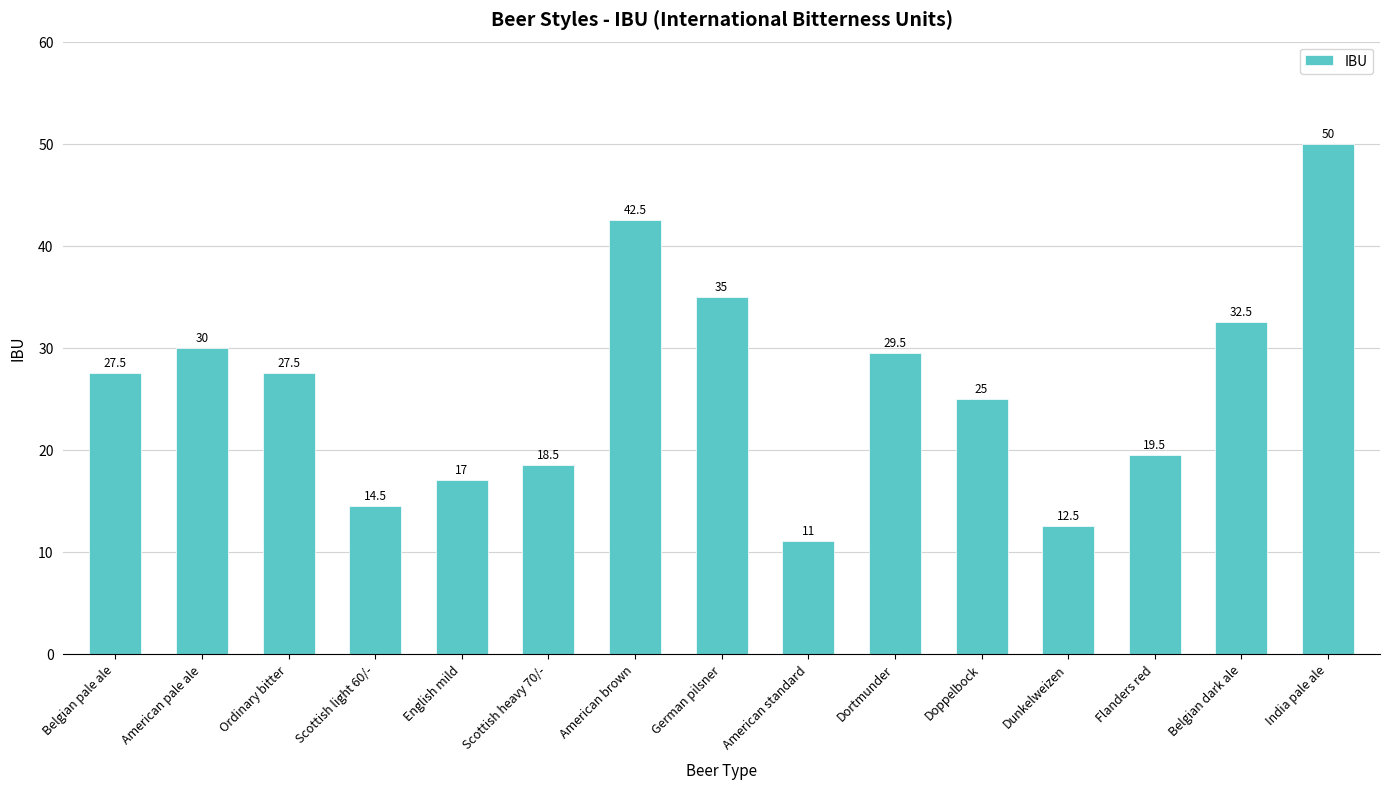

Between German pilsner and American pale ale, which is larger?

German pilsner